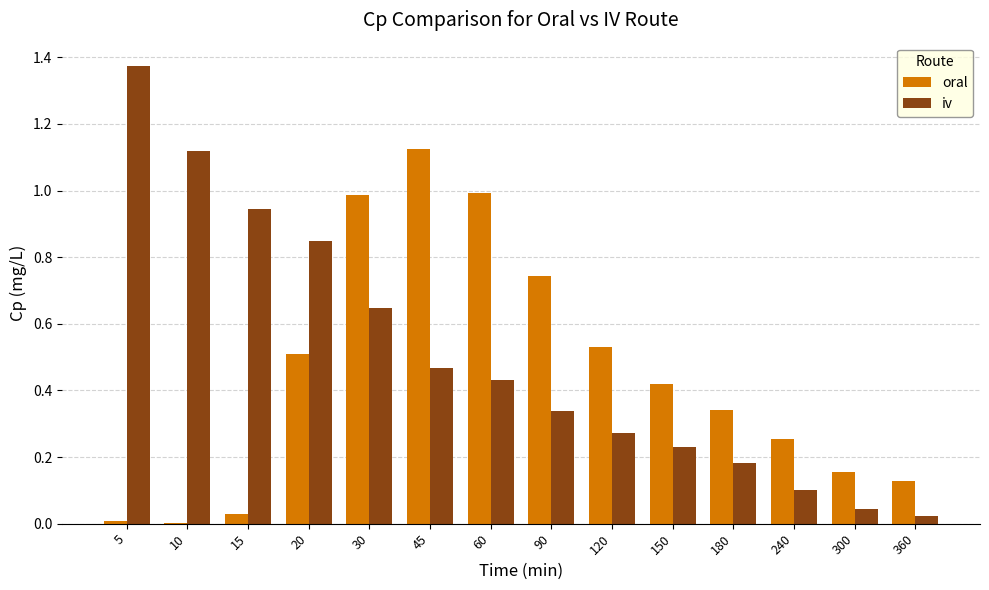

What is the sum of all oral values?

6.2